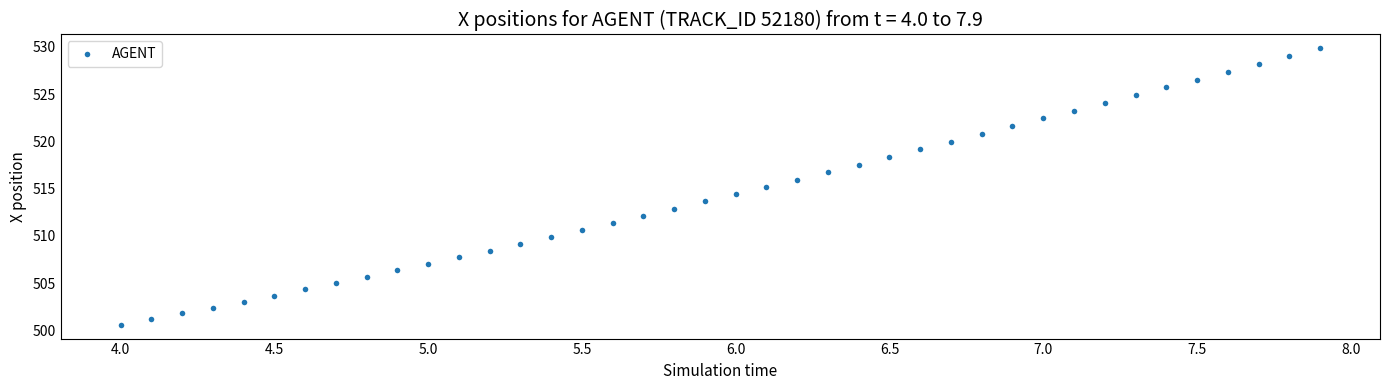

What is the range of Y values (max minus min)?

29.2